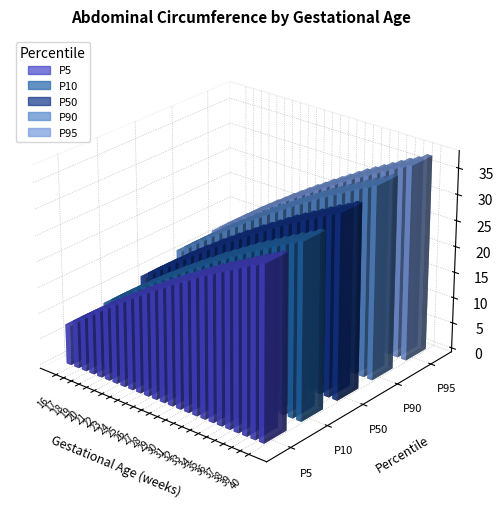

What is the sum of the P5 values at 26 and 23?

36.0